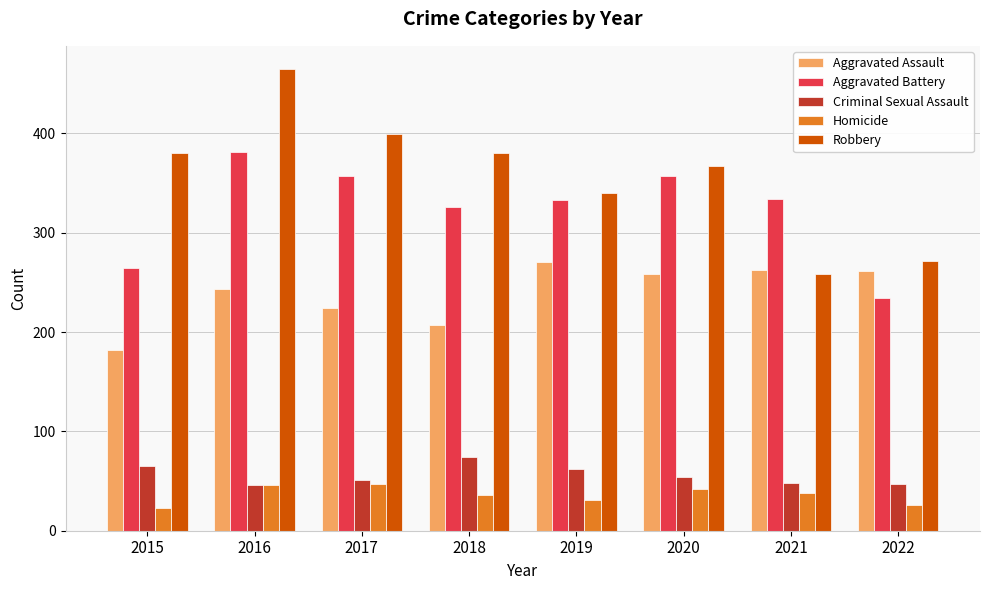

At which category is the sum across all series the highest?

2016